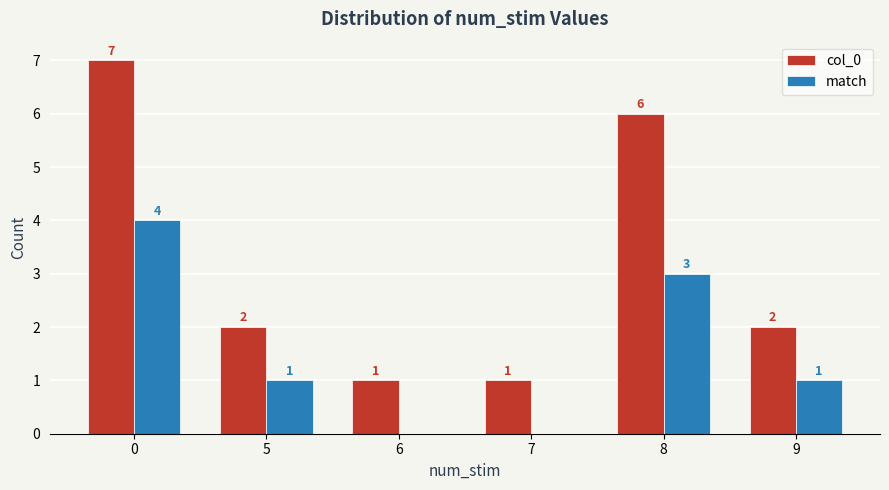

How many categories are shown in the chart?

6